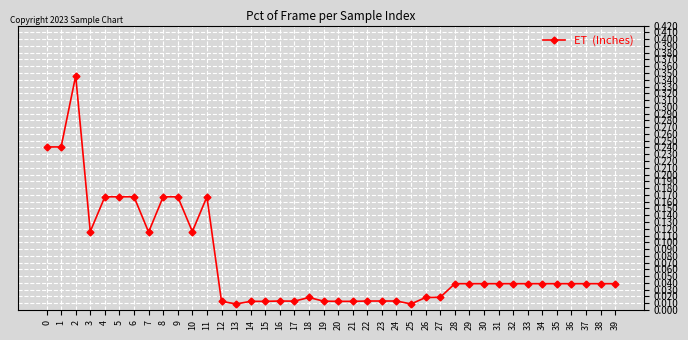

True or false: the data shows 0.3 at 5.

False